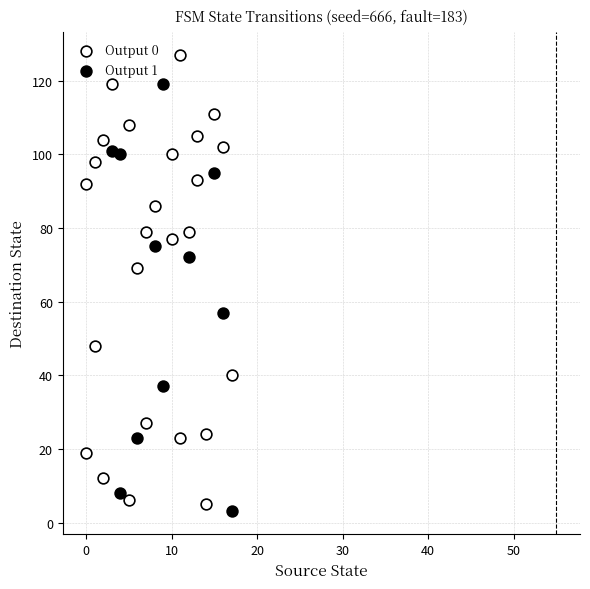

Which series reaches the maximum Y coordinate?

Output 0